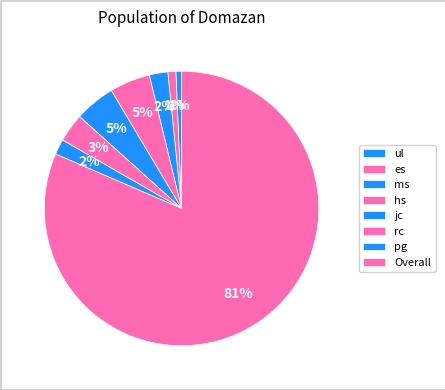

What is the total percentage of ms and ul?

2.8%